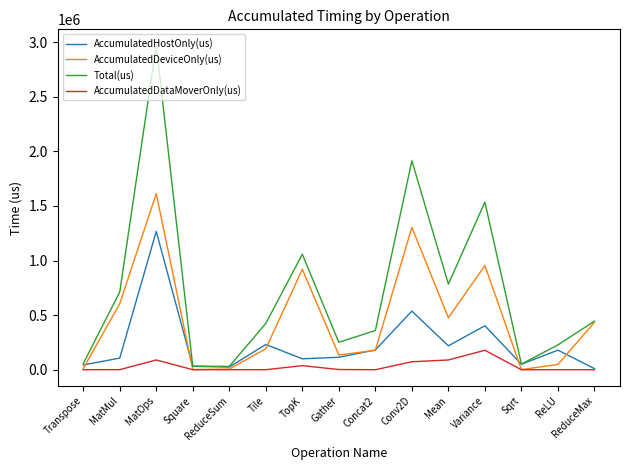

What is the sum of all AccumulatedDeviceOnly(us) values?

6880996.9